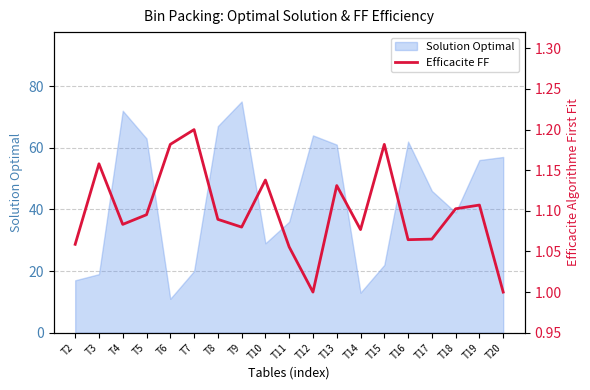

What is the highest value of the Solution Optimal series?

75